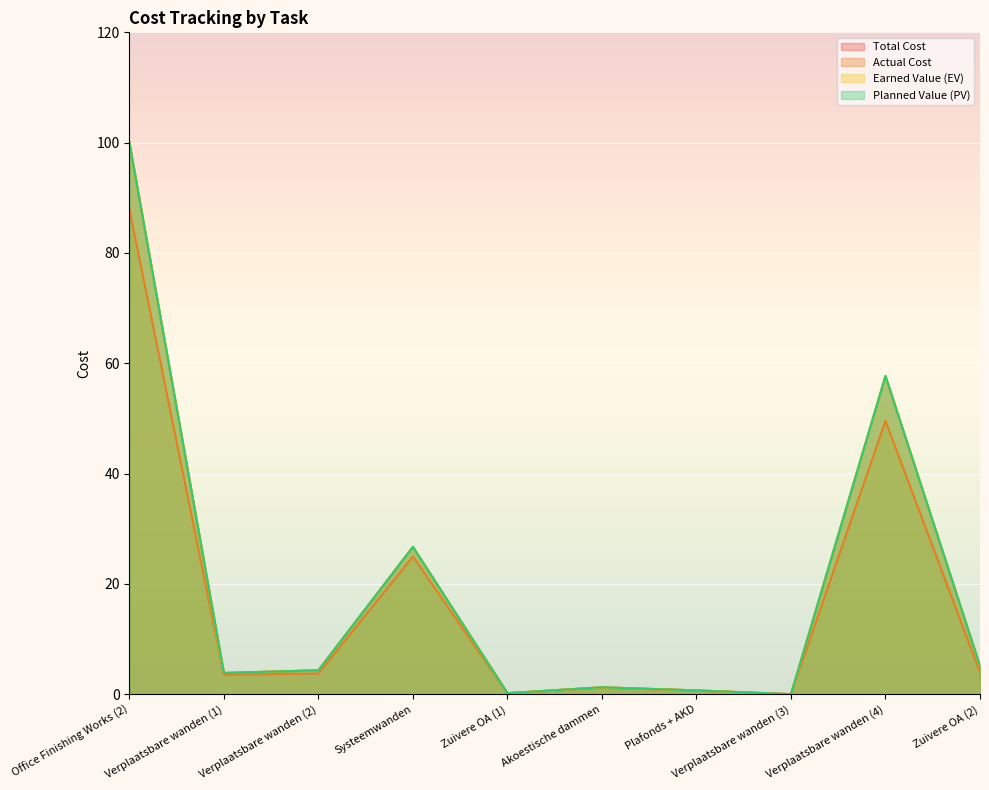

What are all the series names shown in the legend?

Total Cost, Actual Cost, Earned Value (EV), Planned Value (PV)